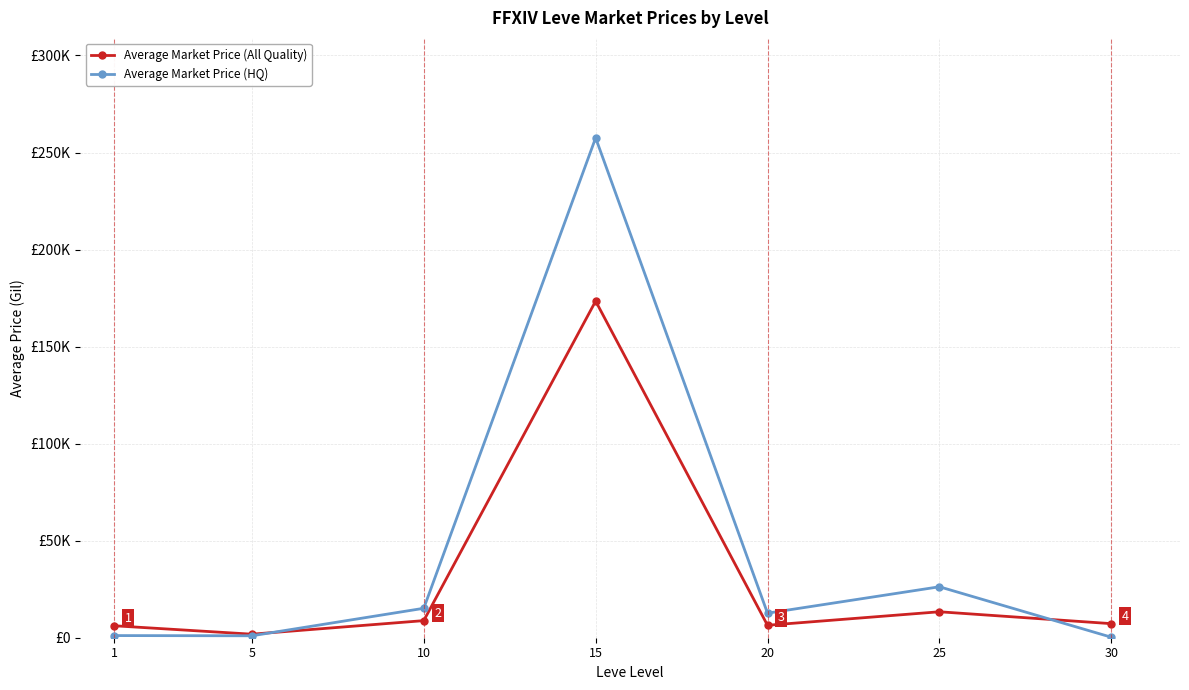

Read the Average Market Price (All Quality) value at 1.

6161.7